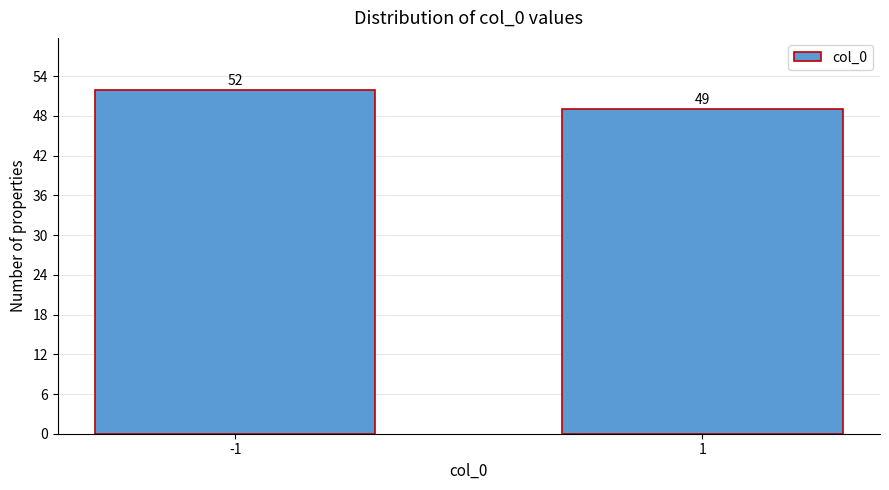

Reading left to right, transcribe all the data shown in this chart.

52	49